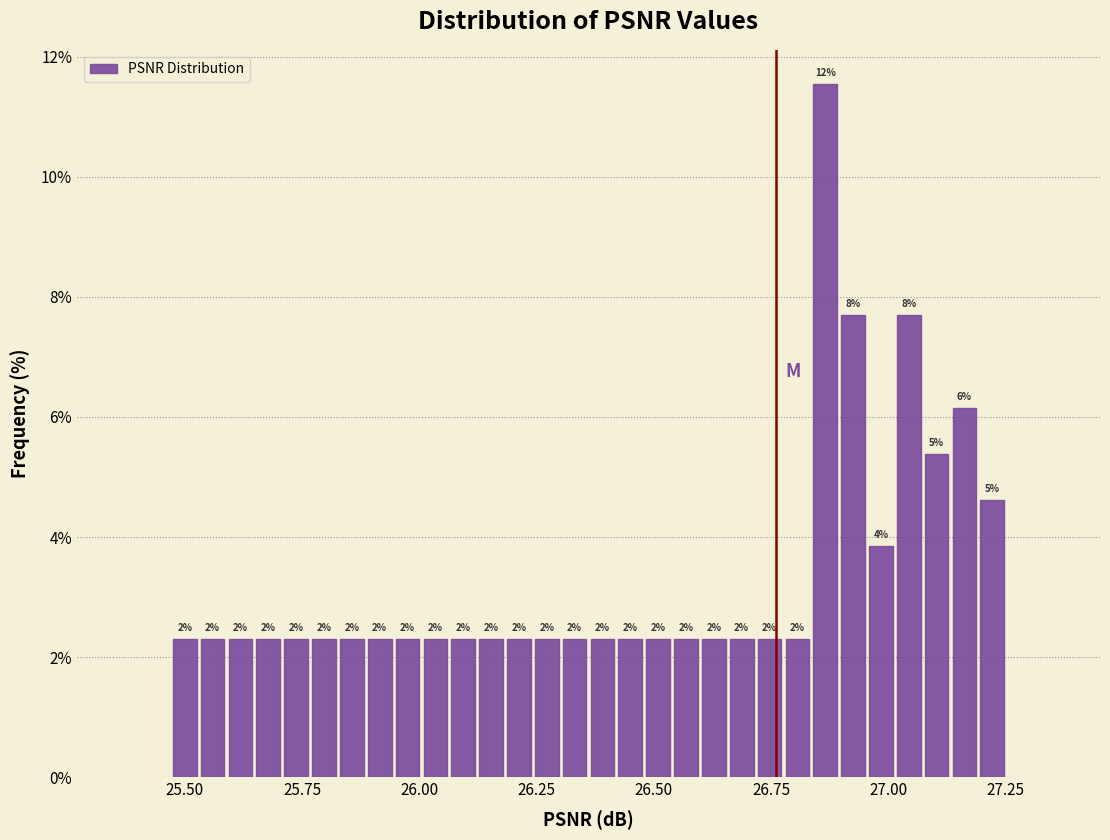

Read against the x-axis, roughly where is the centre of the tallest bar?

26.85